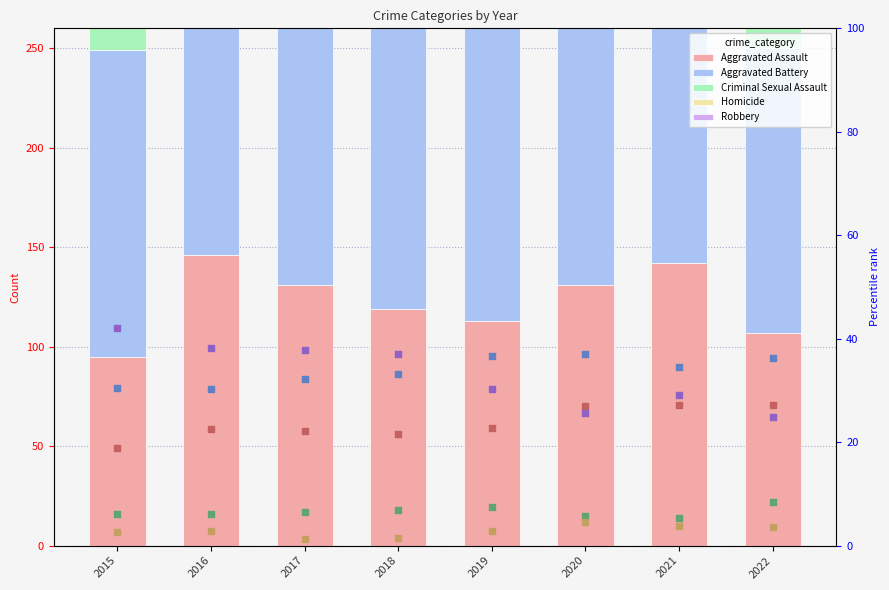

Which series contains the highest Y value?

Robbery